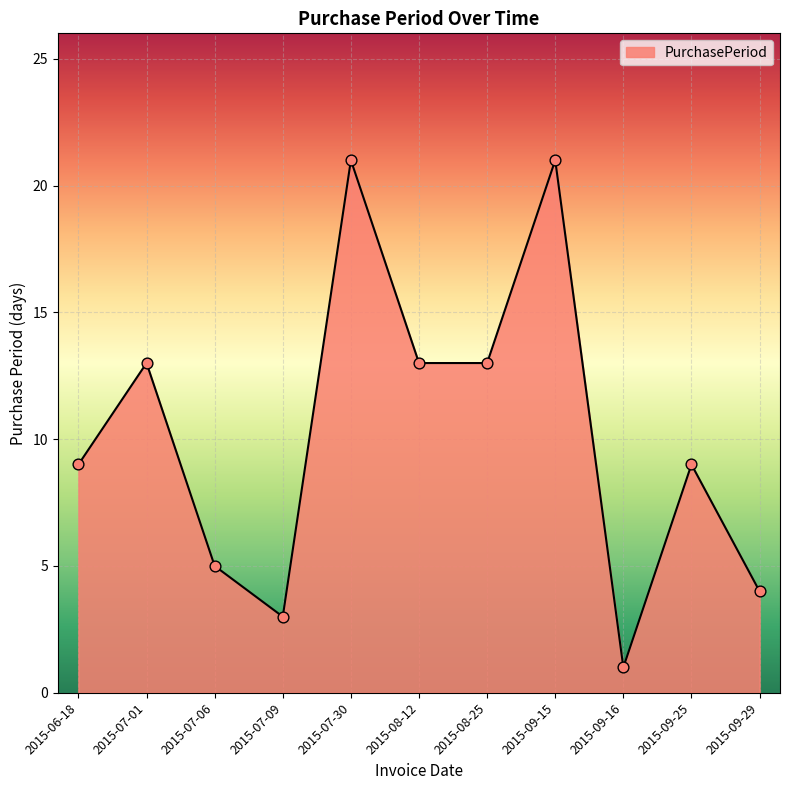

Between 2015-09-16 and 2015-08-12, which is larger?

2015-08-12